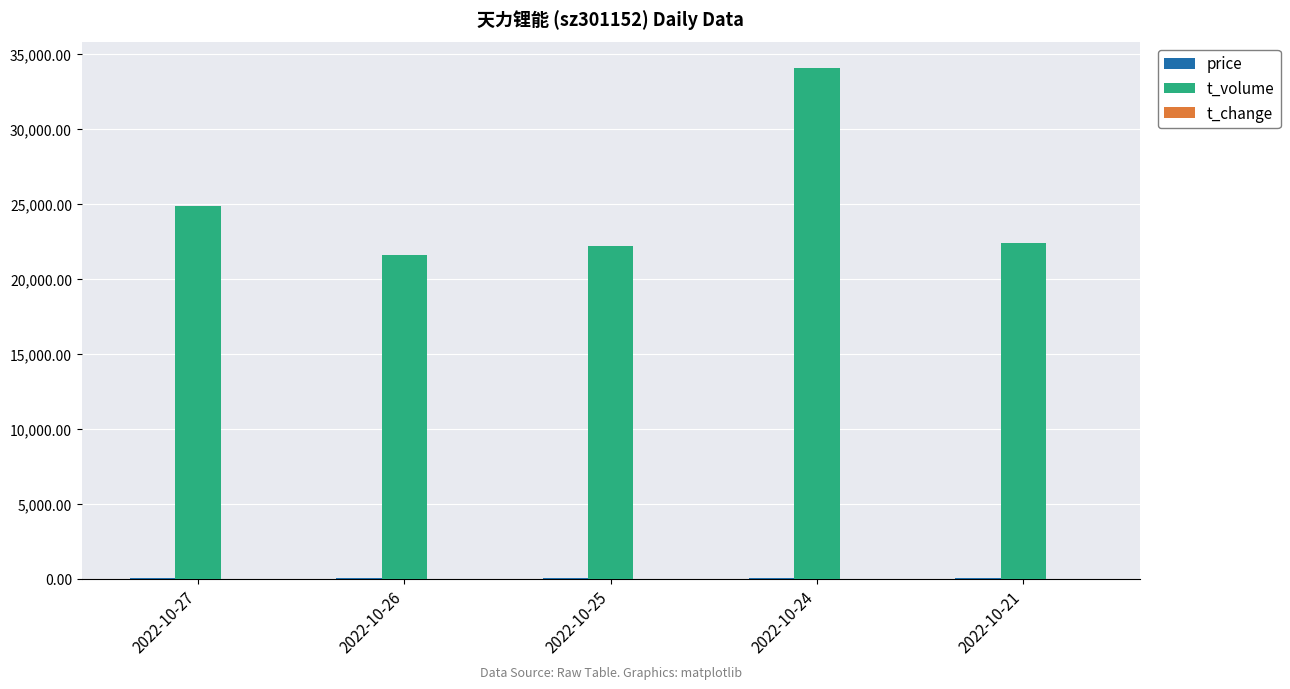

At which label is t_volume closest to 27872?

2022-10-27